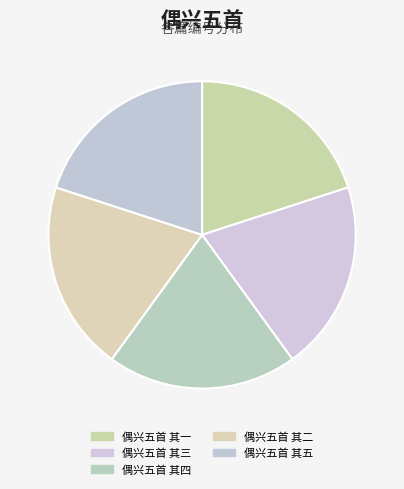

Is there a majority slice in this chart?

No